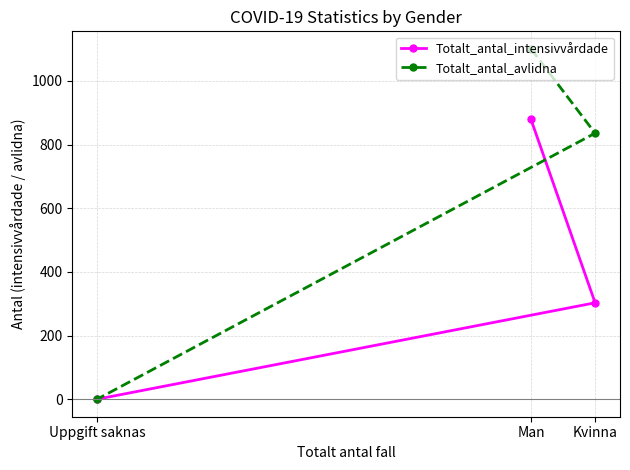

Reading left to right, list all the values displayed in this chart.

Totalt_antal_intensivvårdade: Uppgift saknas=0	Man=879	Kvinna=303
Totalt_antal_avlidna: Uppgift saknas=0	Man=1101	Kvinna=836